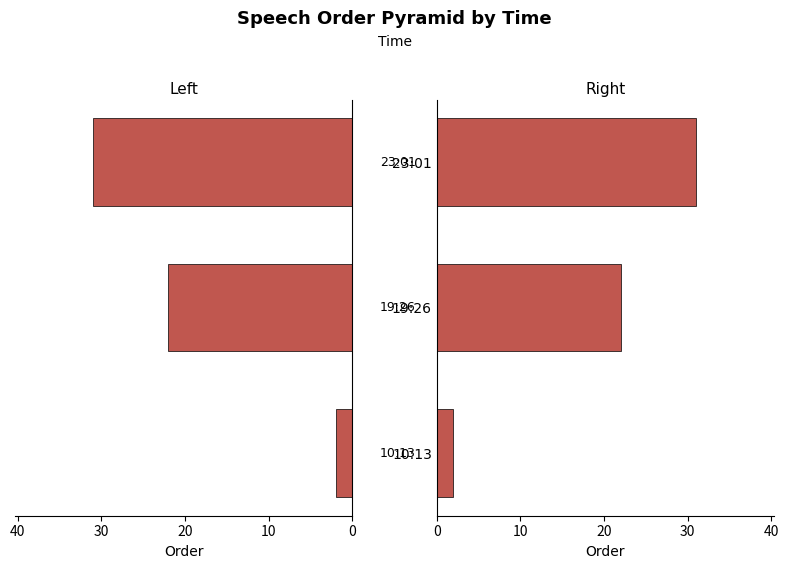

What is the minimum value shown in the chart?

2